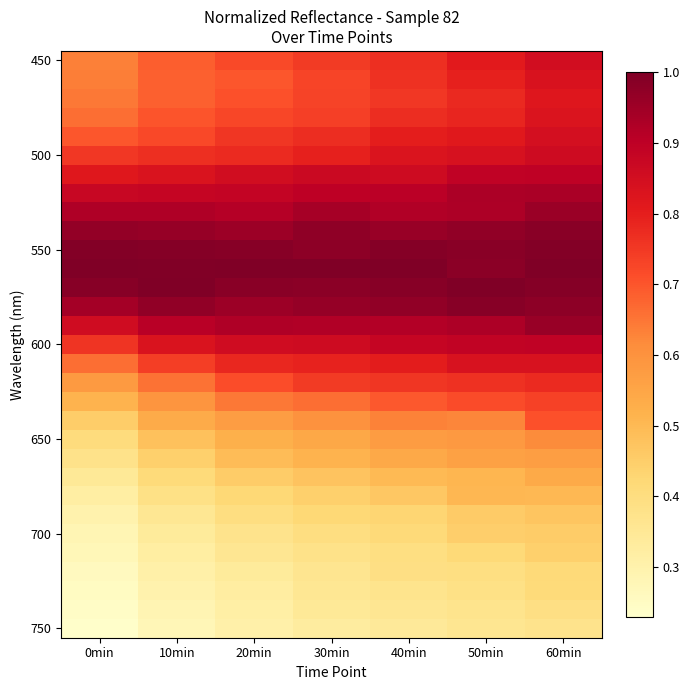

Which has a higher value, 0min or 20min?

20min